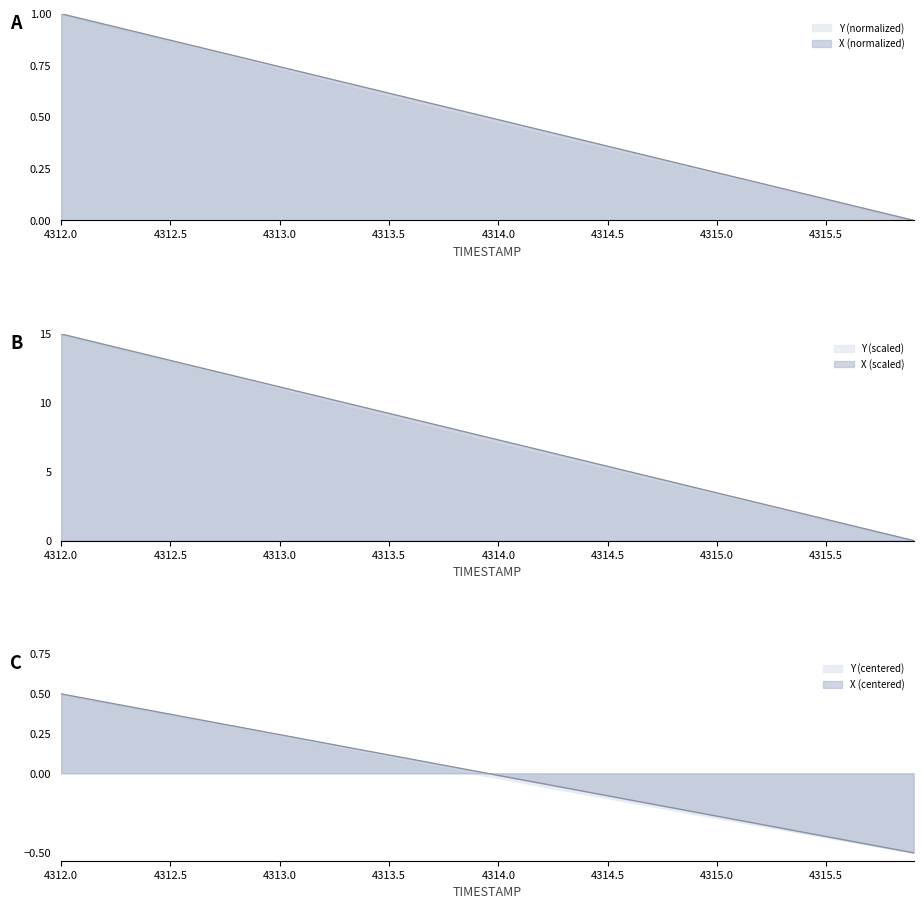

The TIMESTAMP series shows 0.3 at 4312.9. True or false?

True